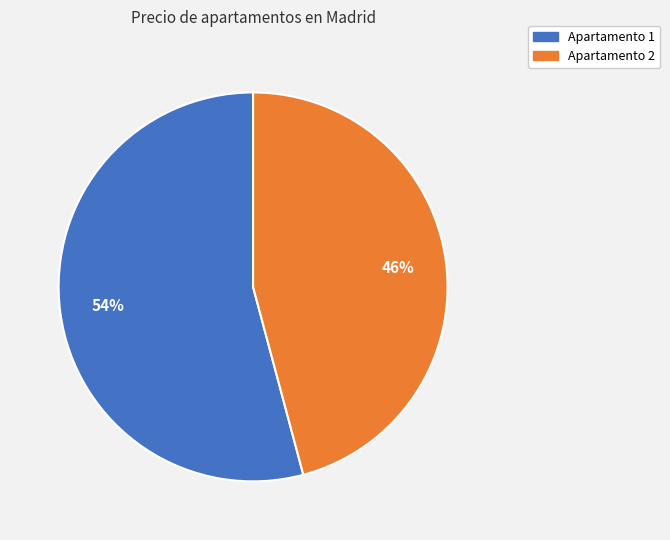

To the nearest percent, what is the average slice percentage?

50%